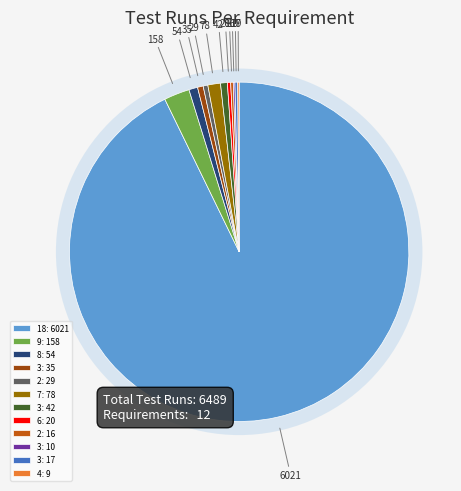

Rank the categories by value from lowest to highest.

4, 3, 2, 3, 6, 2, 3, 3, 8, 7, 9, 18